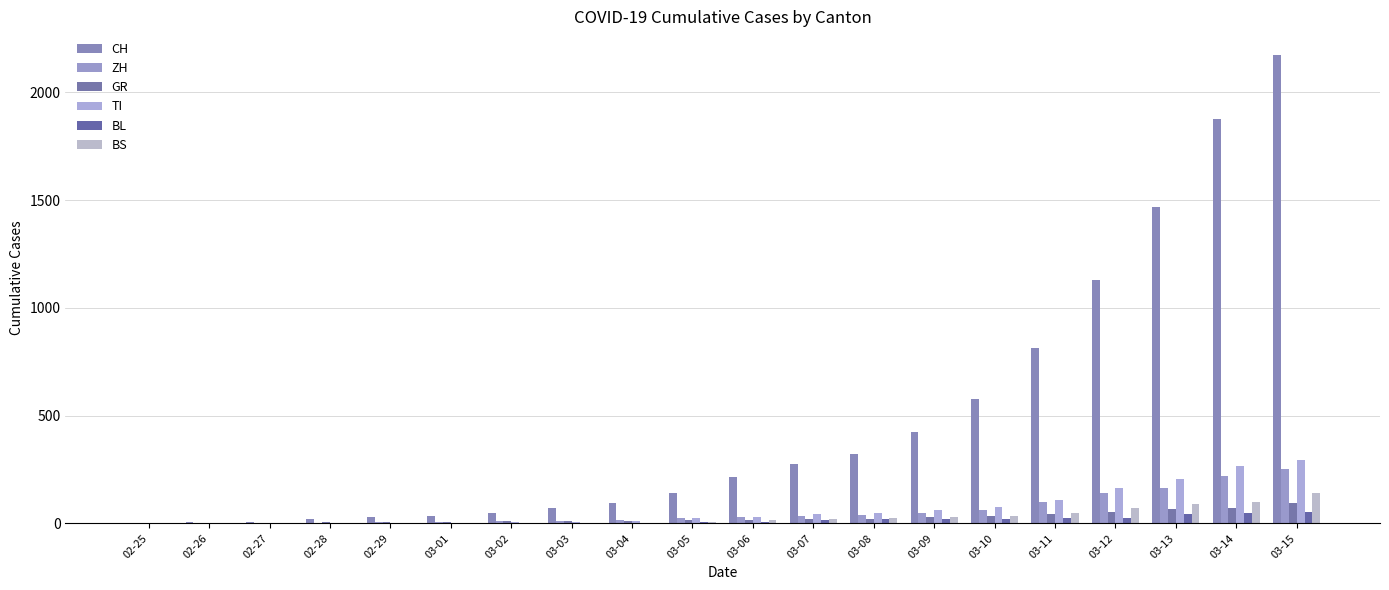

How many data points does each series have?

20